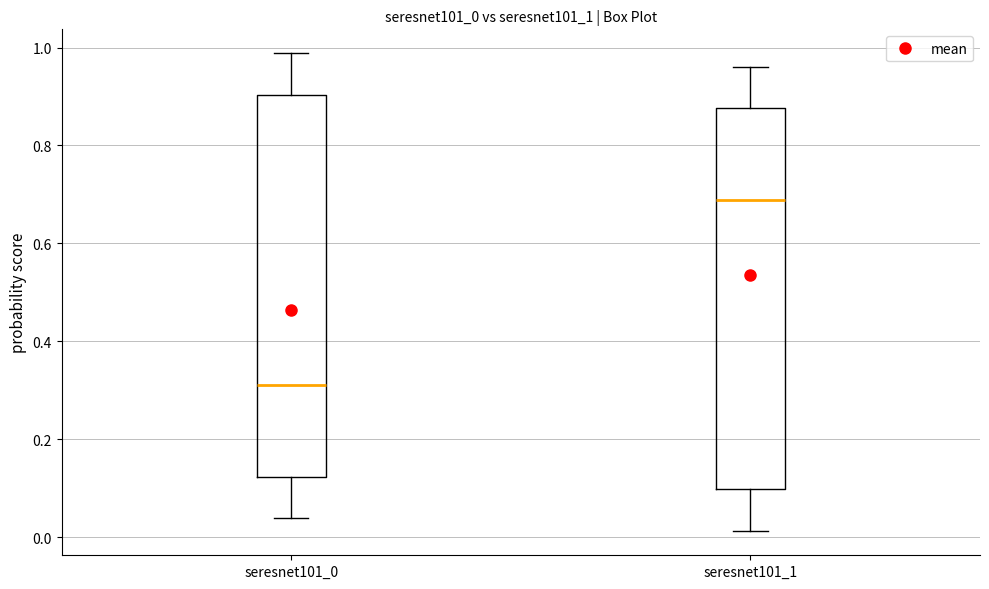

Which box's median line is the highest?

seresnet101_1